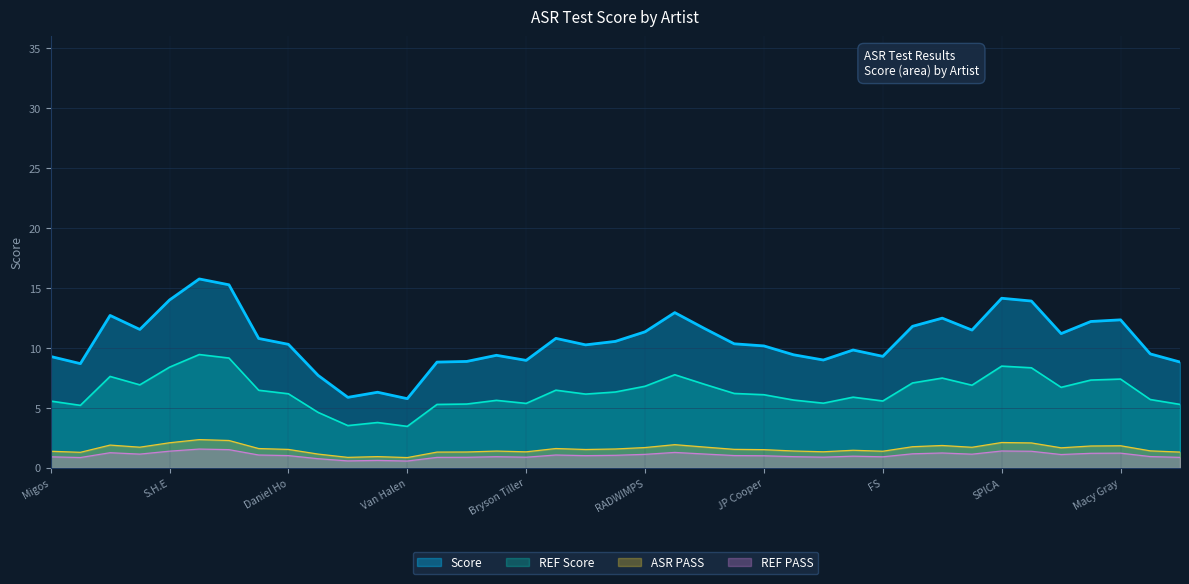

In REF Score, how many points are higher than both neighbors (excluding endpoints)?

10